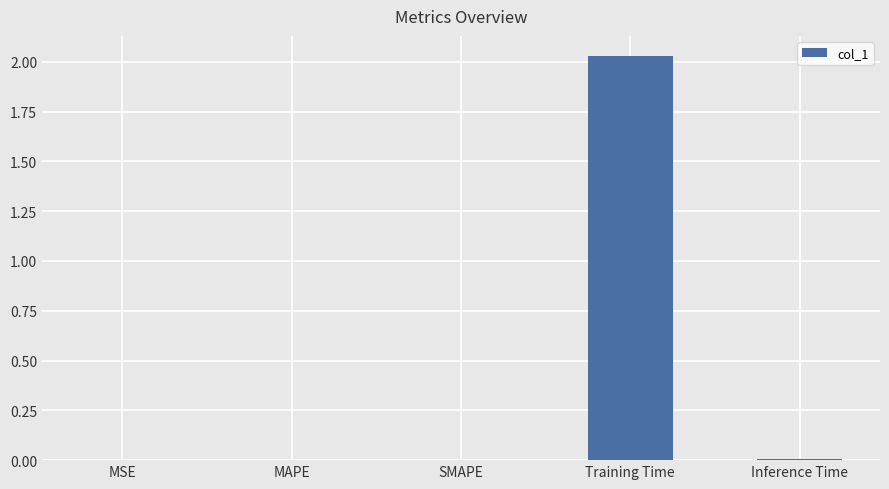

True or false: the data shows 0.0 at MAPE.

True